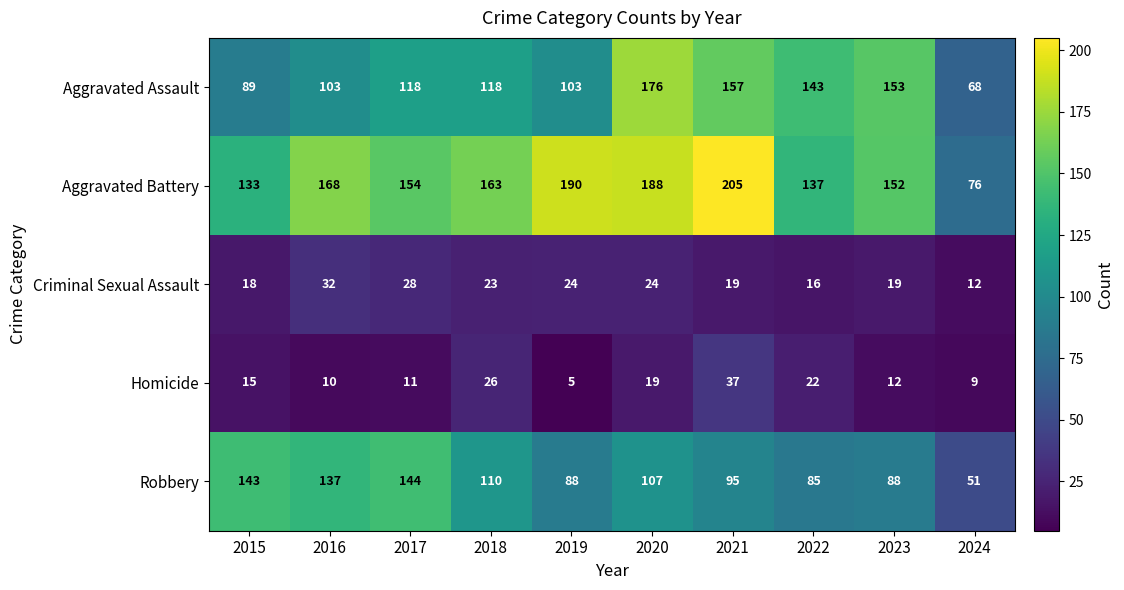

At which category is the sum across all series the highest?

2020